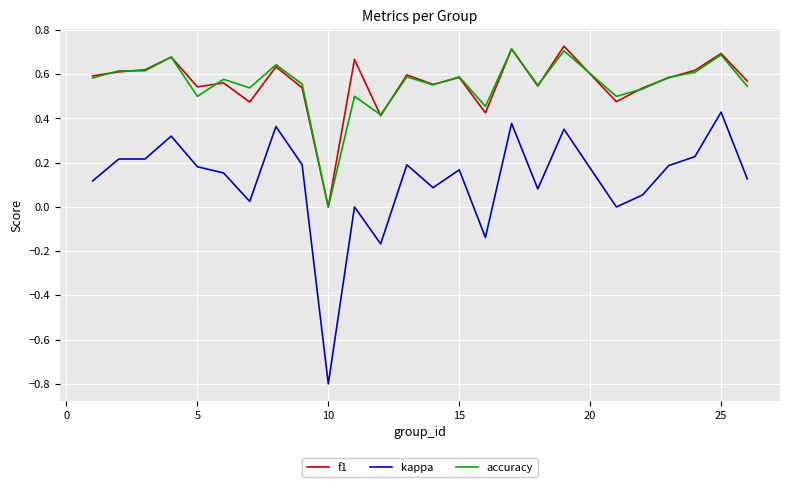

What is the lowest value of the kappa series?

-0.8